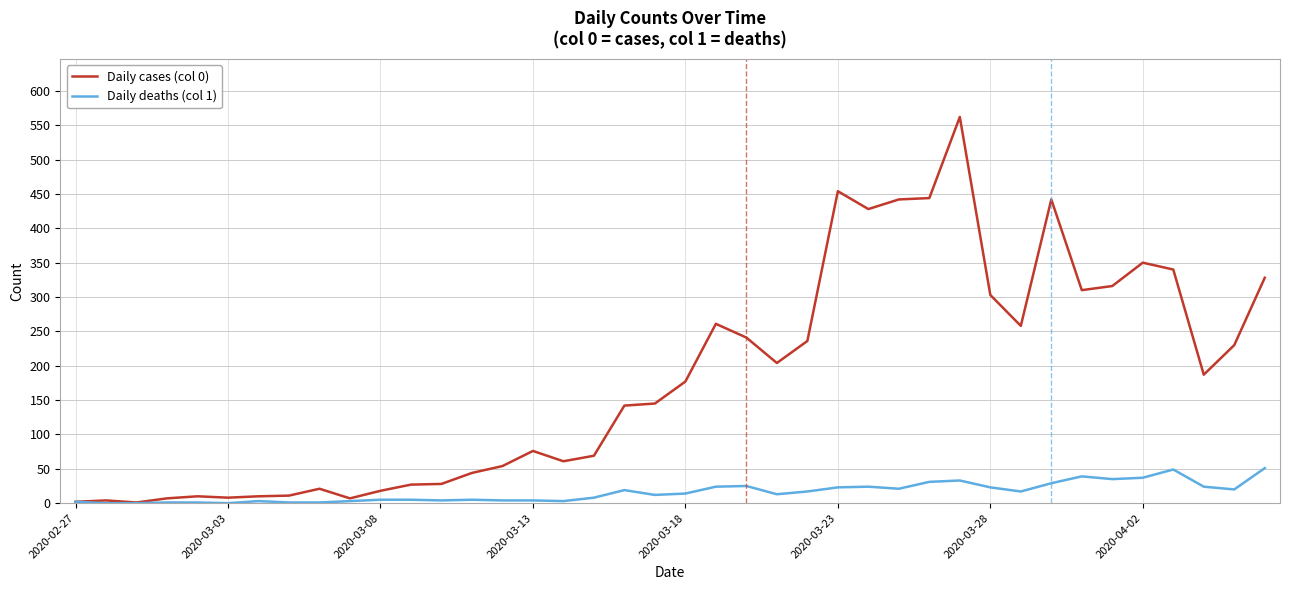

What is the difference between the maximum and minimum values in the Daily deaths (col 1) series?

51